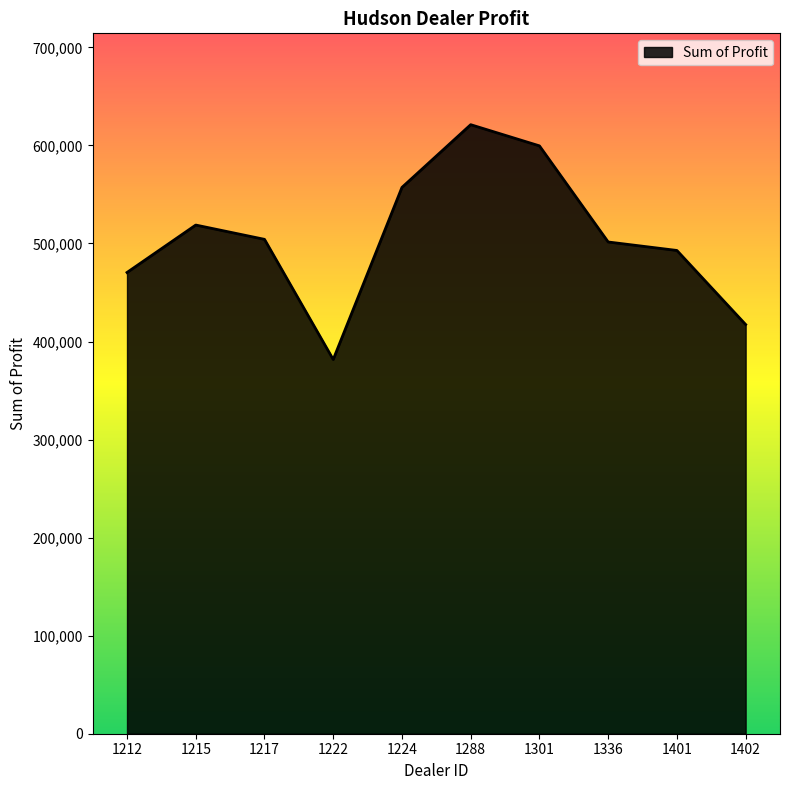

Which has a higher value, 1212 or 1288?

1288